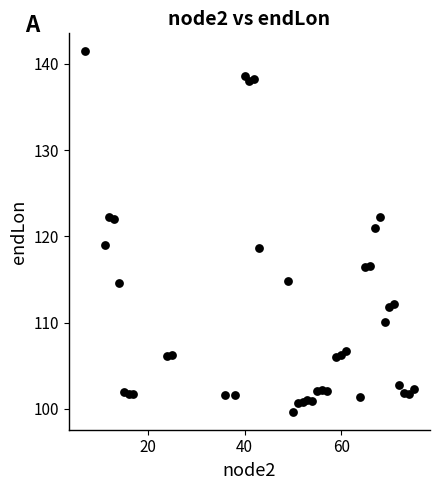

What is the range of Y values (max minus min)?

41.8